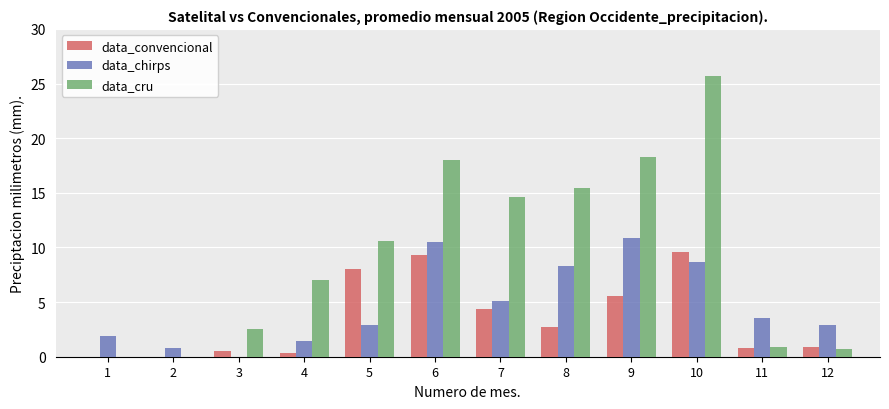

Is it true that data_convencional equals 3.0 at 1?

False